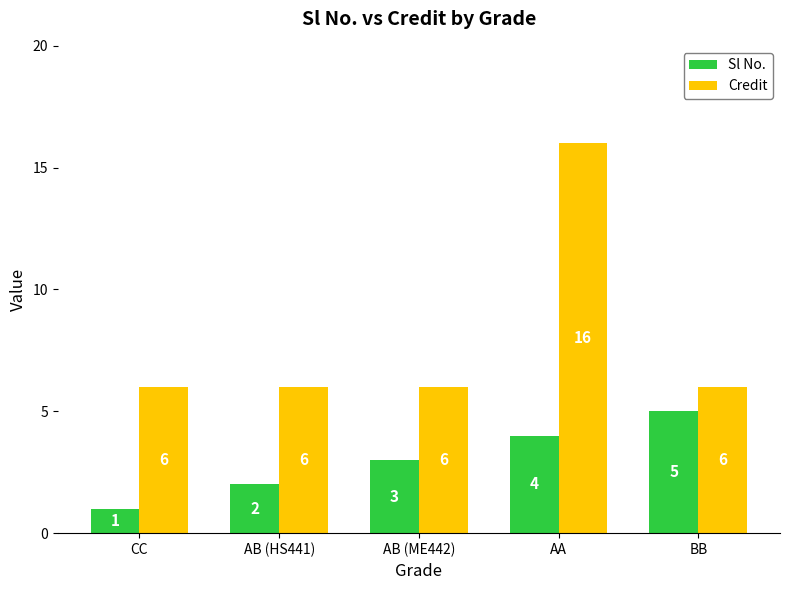

At which category does the chart reach its peak across all series?

AA